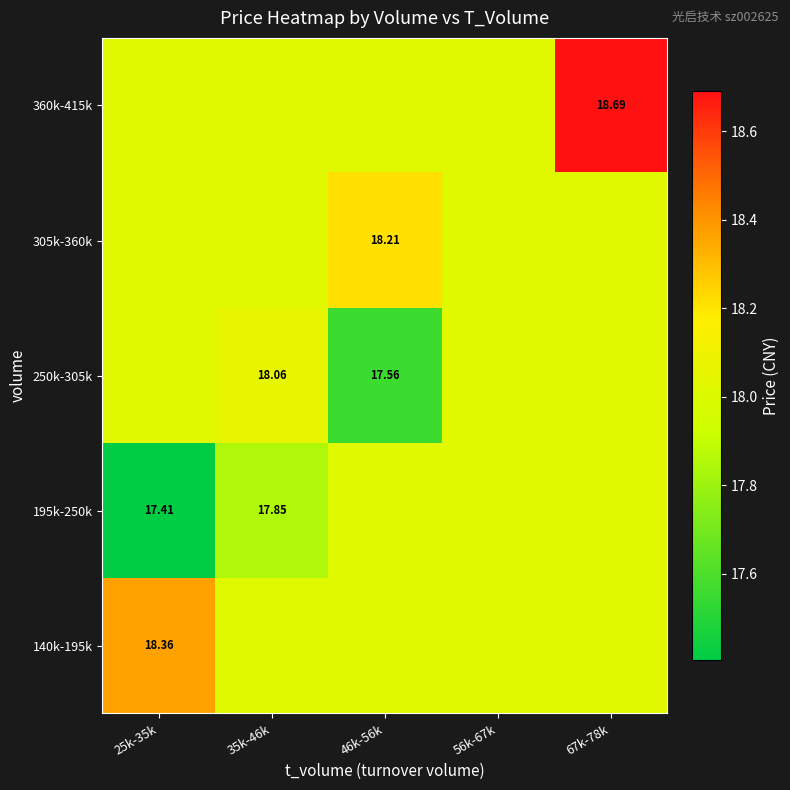

True or false: 305k-360k has a value of 5.9 at 67k-78k.

False